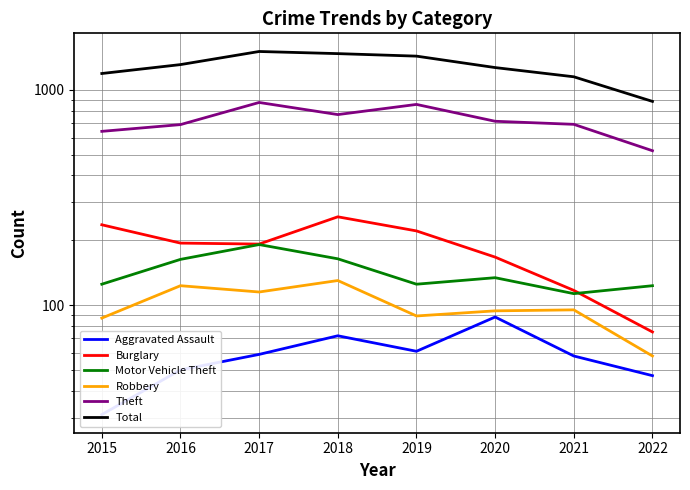

True or false: Total and Robbery cross at least once.

False